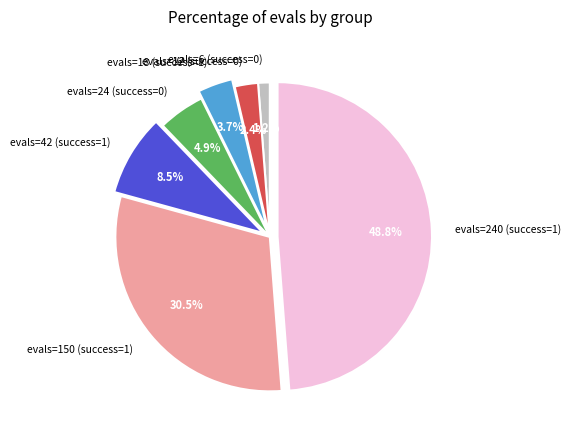

Is the sum of evals=150 (success=1) and evals=24 (success=0) greater than half?

No